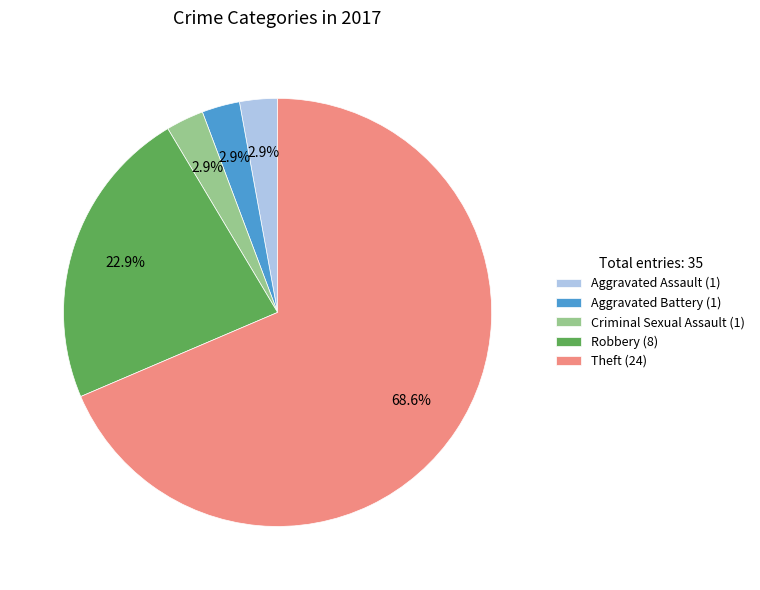

How many segments does this pie chart have?

5